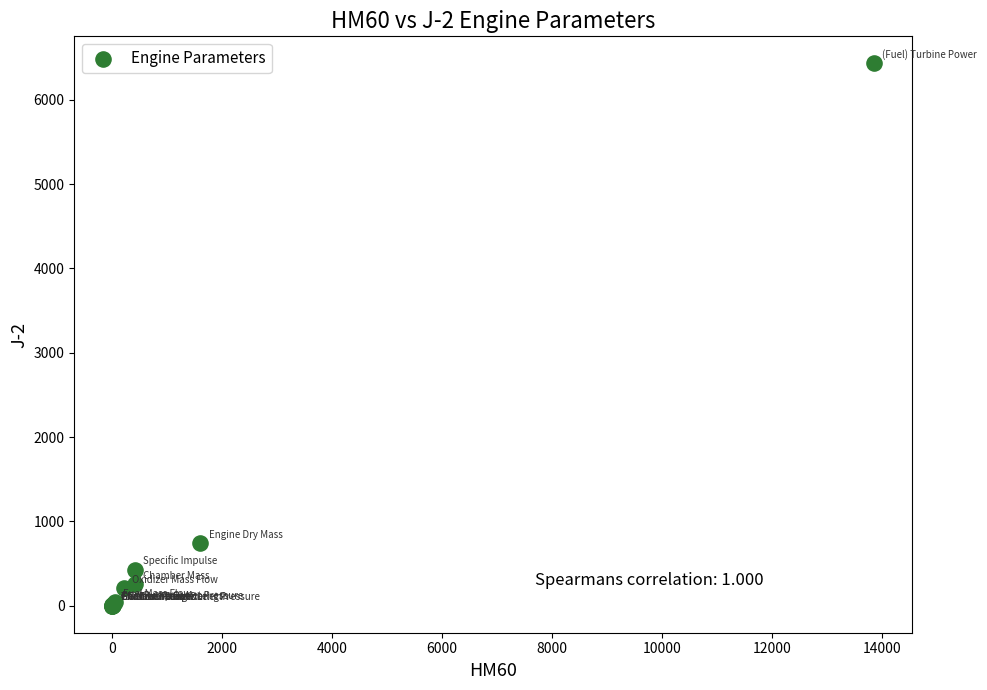

What Y value in the scatter plot is closest to 3216?

738.8